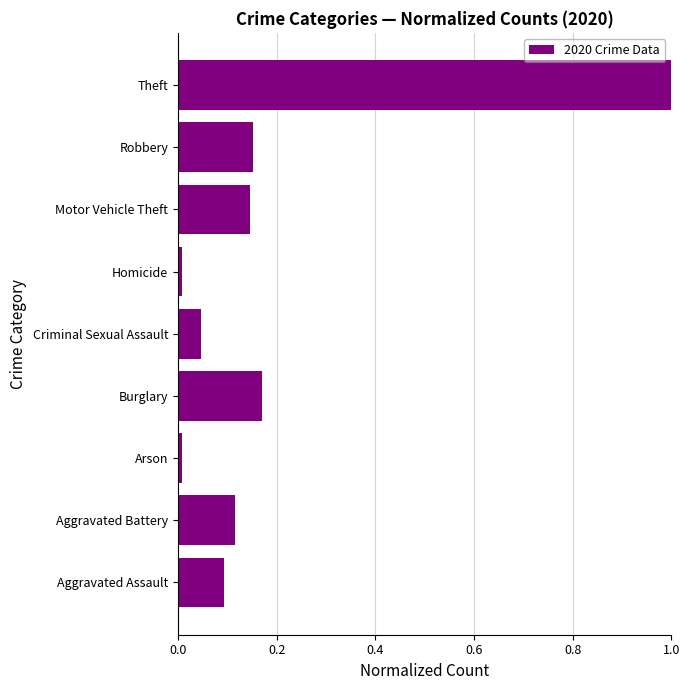

What is the greatest value displayed?

1.0